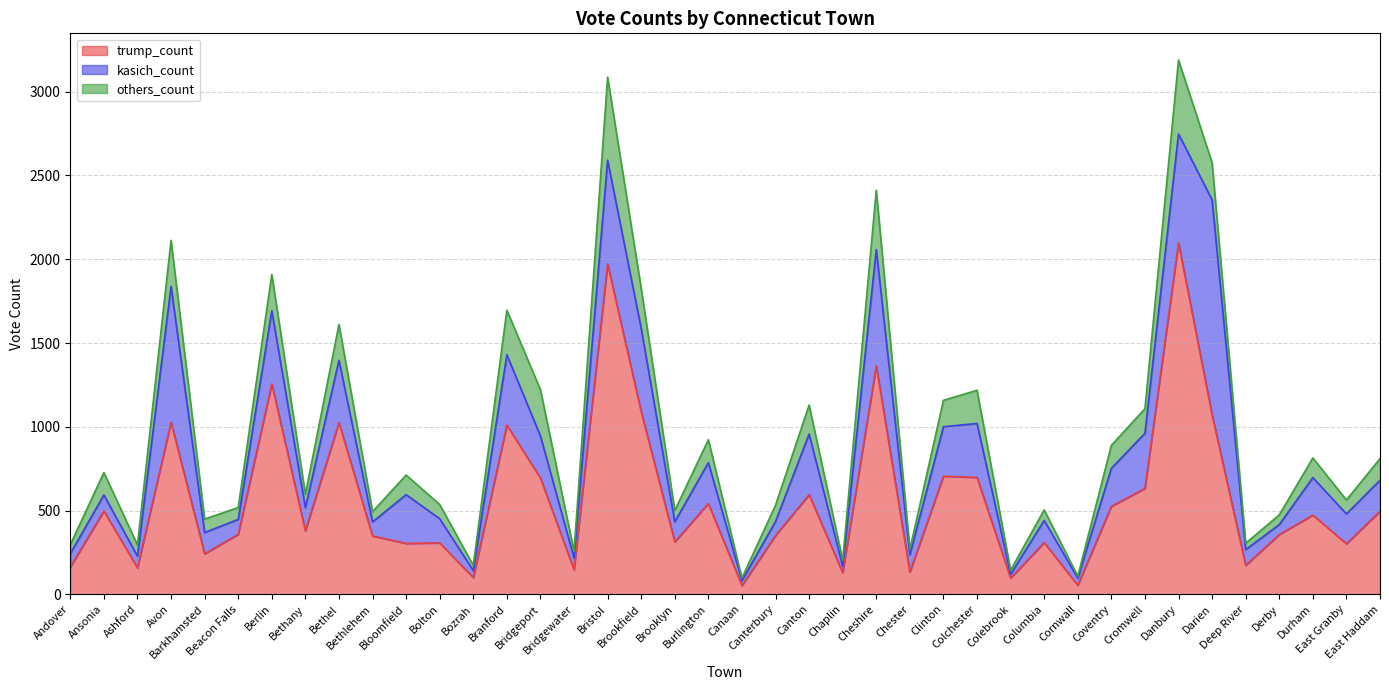

Which has a higher value, Chester or Colebrook?

Chester